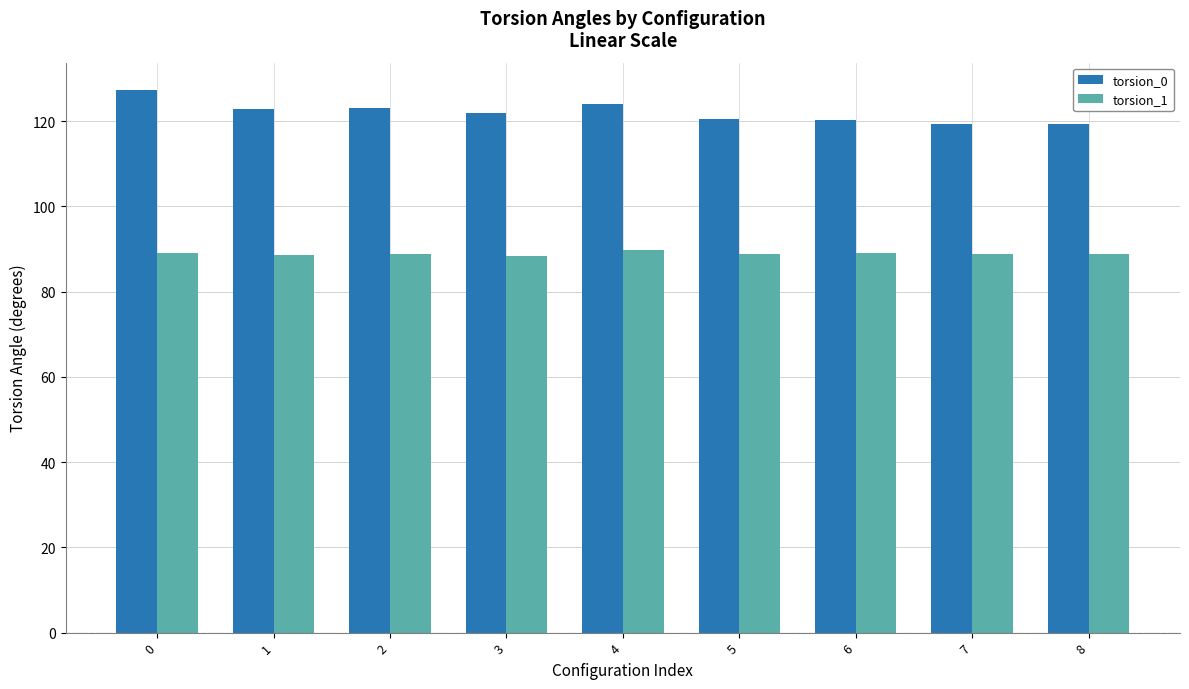

What is the difference between the torsion_0 values at 2 and 5?

2.6